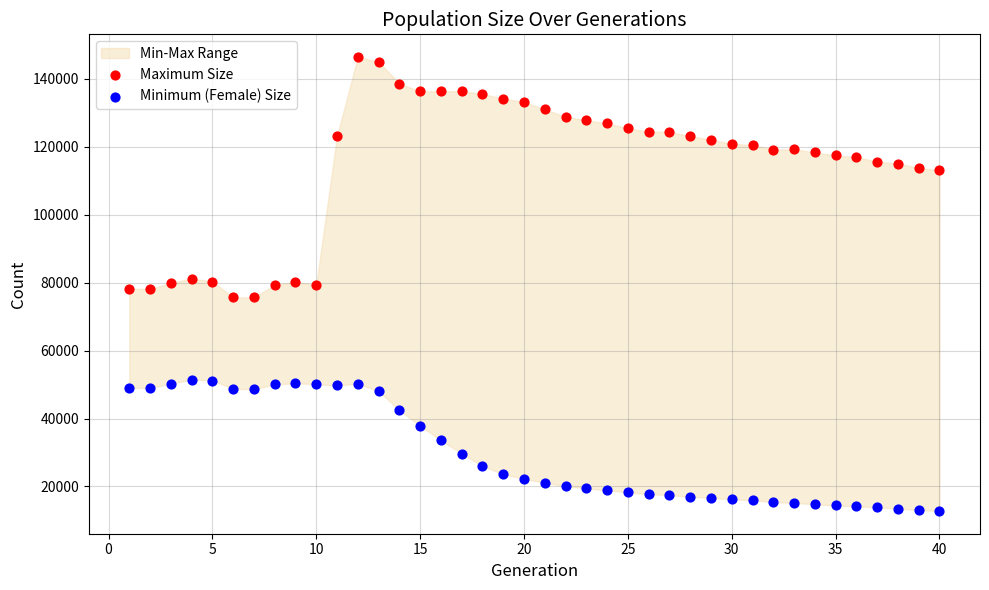

Which series has the widest spread of Y values?

Maximum Size